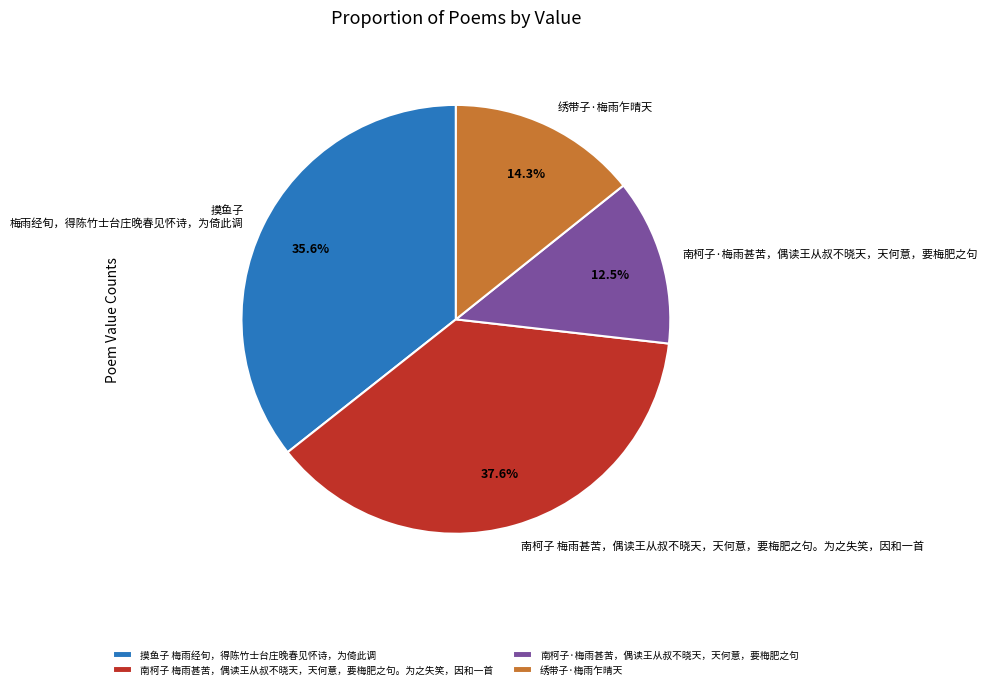

To the nearest percent, what is the difference between the largest and smallest slice percentages?

25%